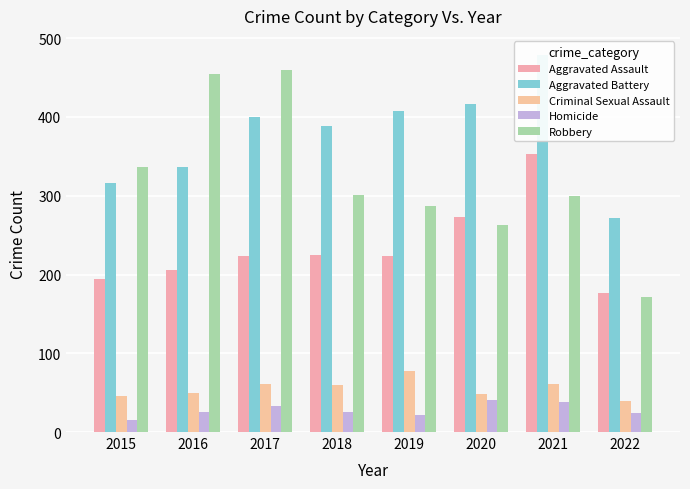

Rank the series at 2017 from lowest to highest value.

Homicide, Criminal Sexual Assault, Aggravated Assault, Aggravated Battery, Robbery